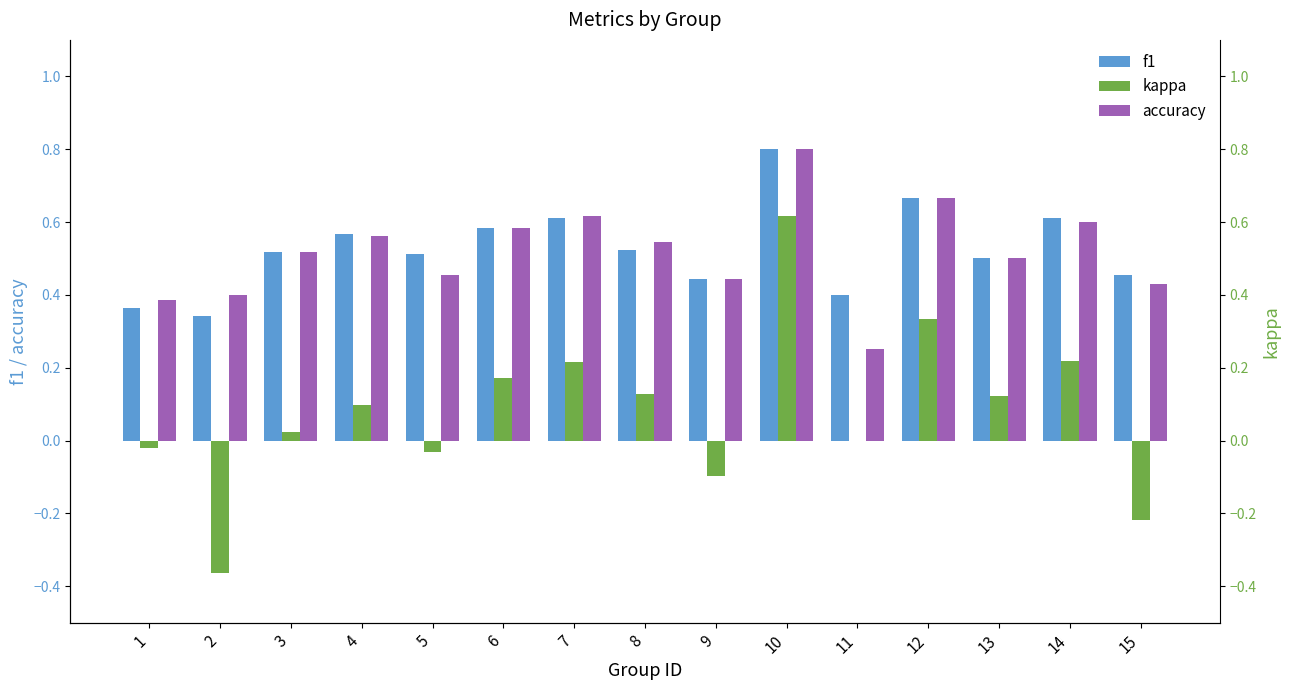

Reading left to right, extract all data points from this chart.

f1: 0.4	0.3	0.5	0.6	0.5	0.6	0.6	0.5	0.4	0.8	0.4	0.7	0.5	0.6	0.5
kappa: -0.0	-0.4	0.0	0.1	-0.0	0.2	0.2	0.1	-0.1	0.6	0.0	0.3	0.1	0.2	-0.2
accuracy: 0.4	0.4	0.5	0.6	0.5	0.6	0.6	0.5	0.4	0.8	0.2	0.7	0.5	0.6	0.4